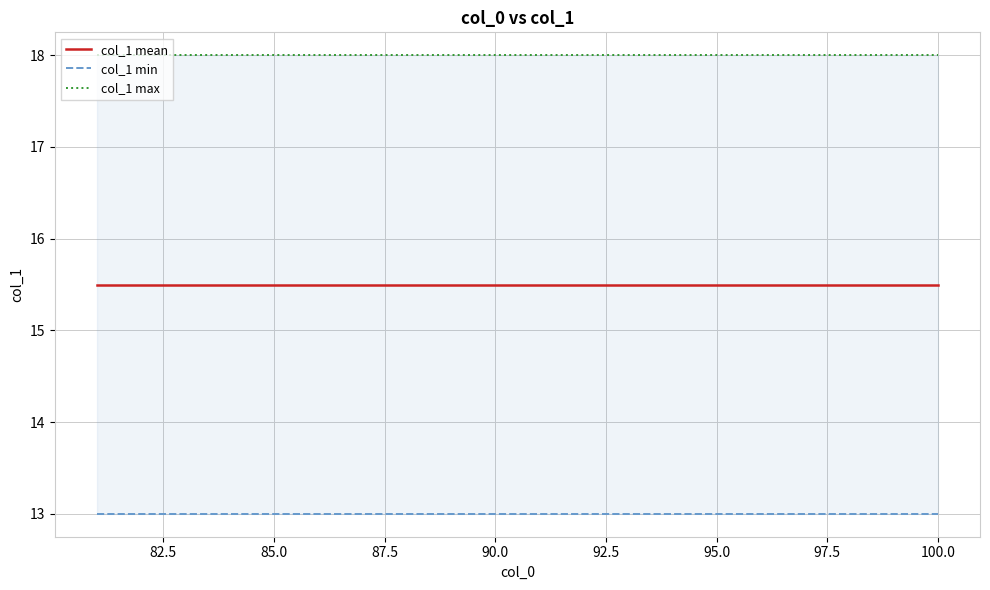

Rank the series at 100.0 from highest to lowest value.

col_1 max, col_1 mean, col_1 min